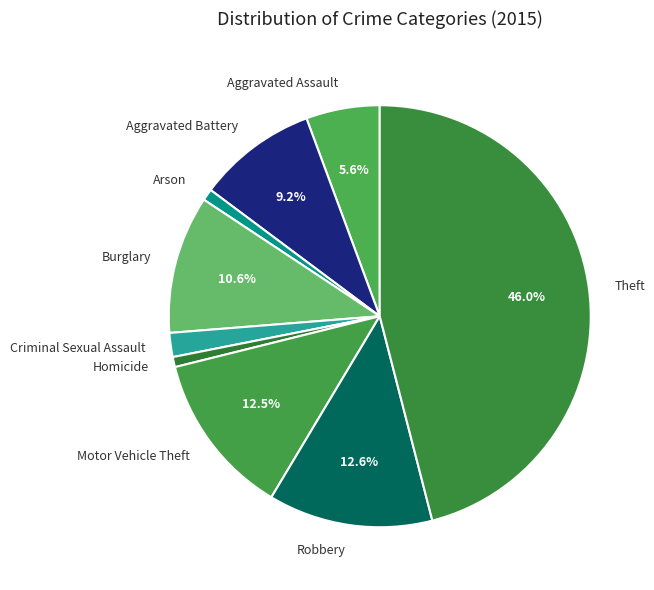

To the nearest percent, what portion does Robbery represent?

13%